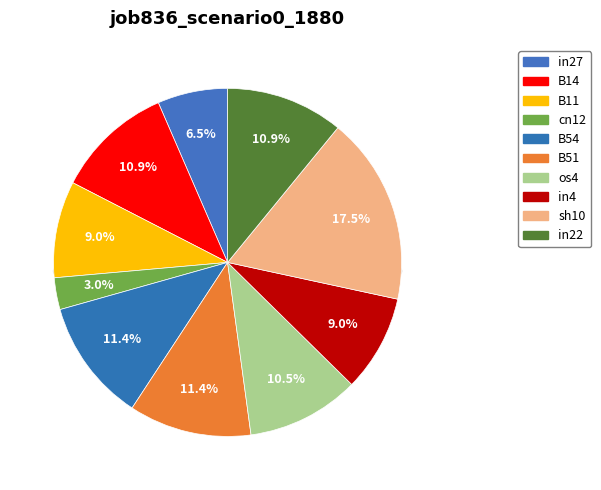

Is it true that sh10 is 17% of the pie?

True